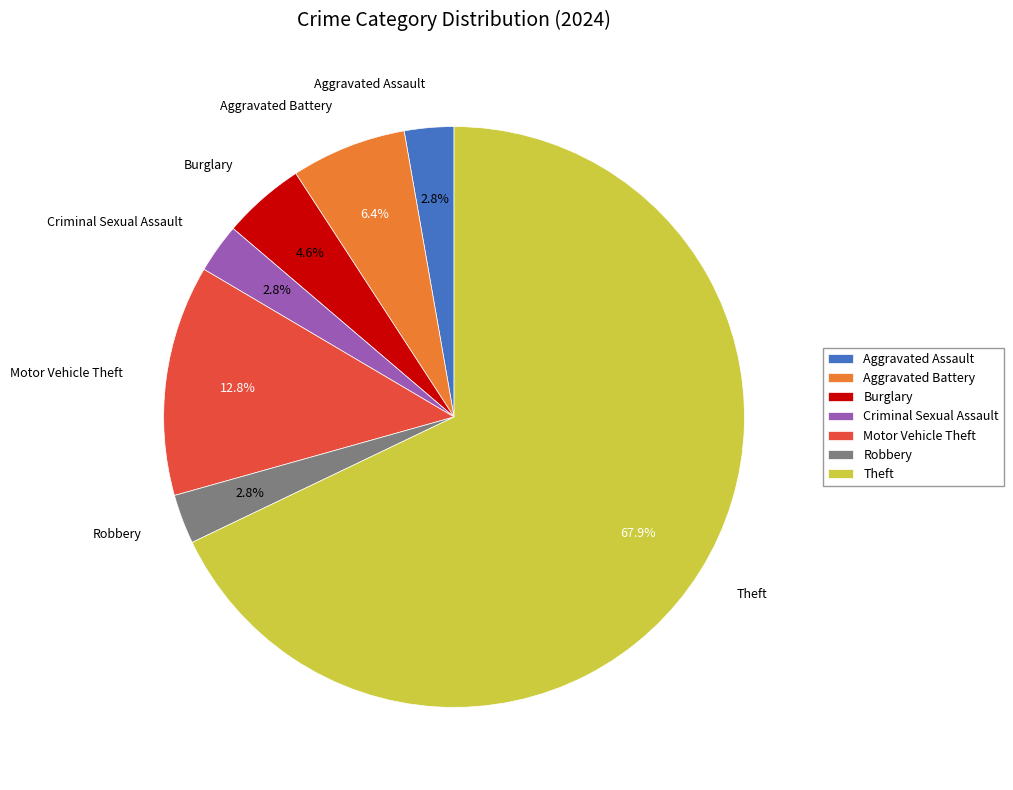

Do Aggravated Assault and Robbery together represent more than half of the pie?

No